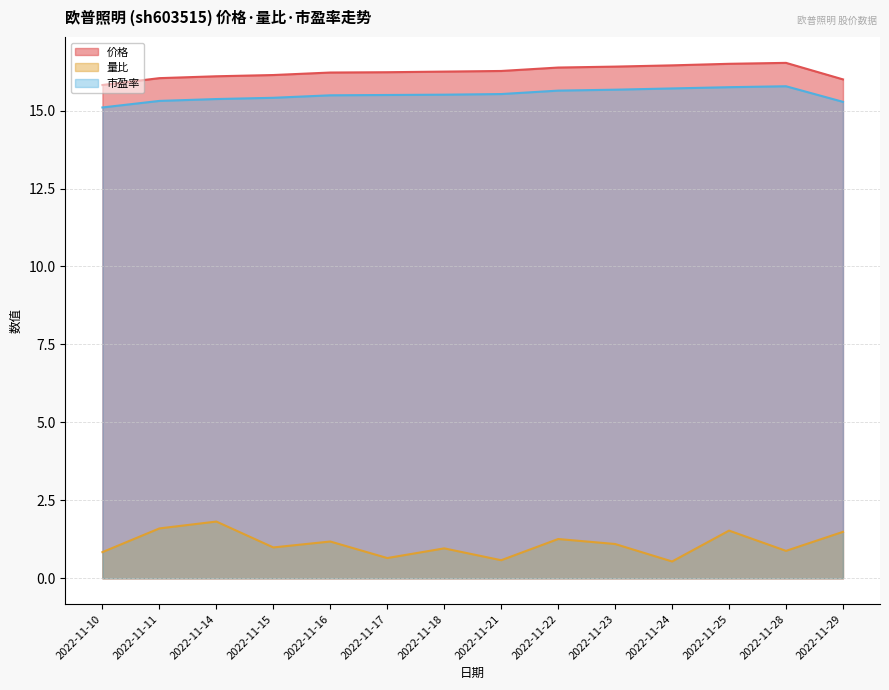

Where is the first local maximum for 量比?

2022-11-14